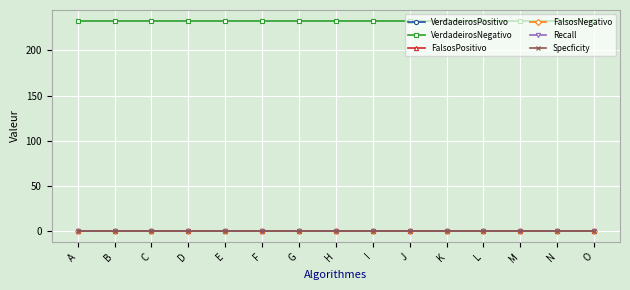

Reading left to right, list all the values displayed in this chart.

VerdadeirosPositivo: A=0	B=0	C=0	D=0	E=0	F=0	G=0	H=0	I=0	J=0	K=0	L=0	M=0	N=0	O=0
VerdadeirosNegativo: A=233	B=233	C=233	D=233	E=233	F=233	G=233	H=233	I=233	J=233	K=233	L=233	M=233	N=233	O=233
FalsosPositivo: A=0	B=0	C=0	D=0	E=0	F=0	G=0	H=0	I=0	J=0	K=0	L=0	M=0	N=0	O=0
FalsosNegativo: A=1	B=1	C=1	D=1	E=1	F=1	G=1	H=1	I=1	J=1	K=1	L=1	M=1	N=1	O=1
Recall: A=0	B=0	C=0	D=0	E=0	F=0	G=0	H=0	I=0	J=0	K=0	L=0	M=0	N=0	O=0
Specficity: A=1	B=1	C=1	D=1	E=1	F=1	G=1	H=1	I=1	J=1	K=1	L=1	M=1	N=1	O=1